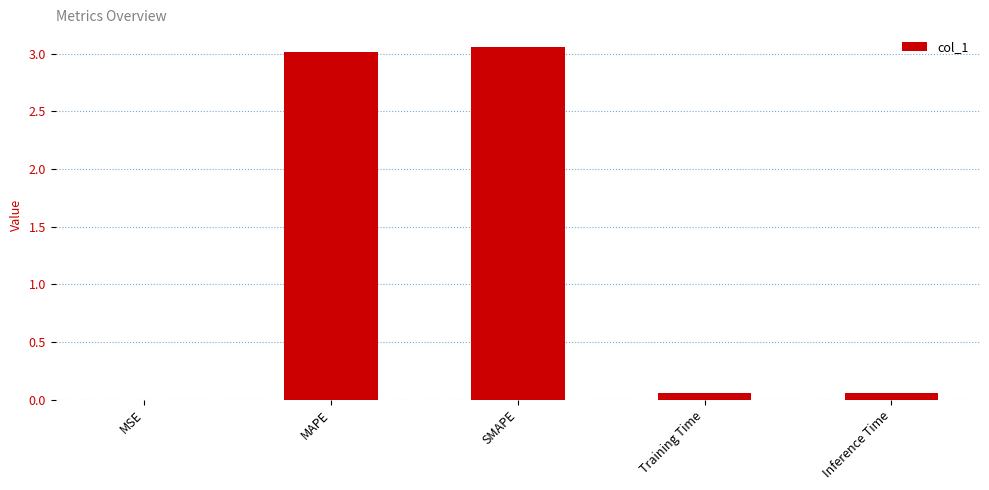

Between MAPE and Training Time, which is larger?

MAPE